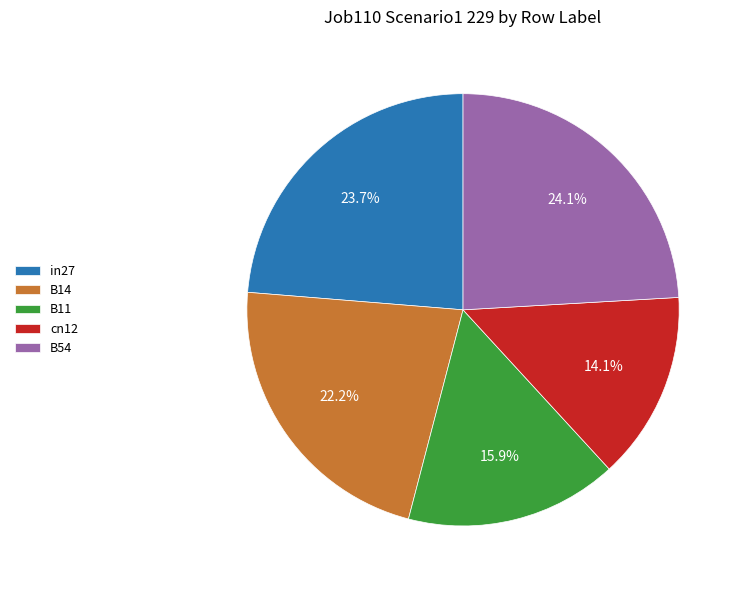

To the nearest percent, what percentage of the pie is in27?

24%